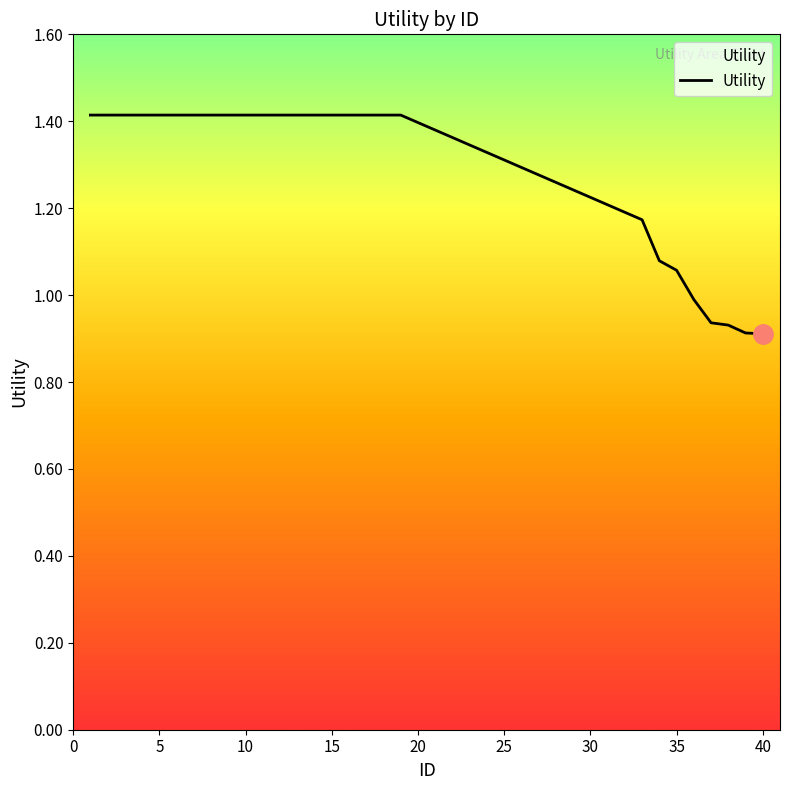

What is the greatest value displayed?

1.4